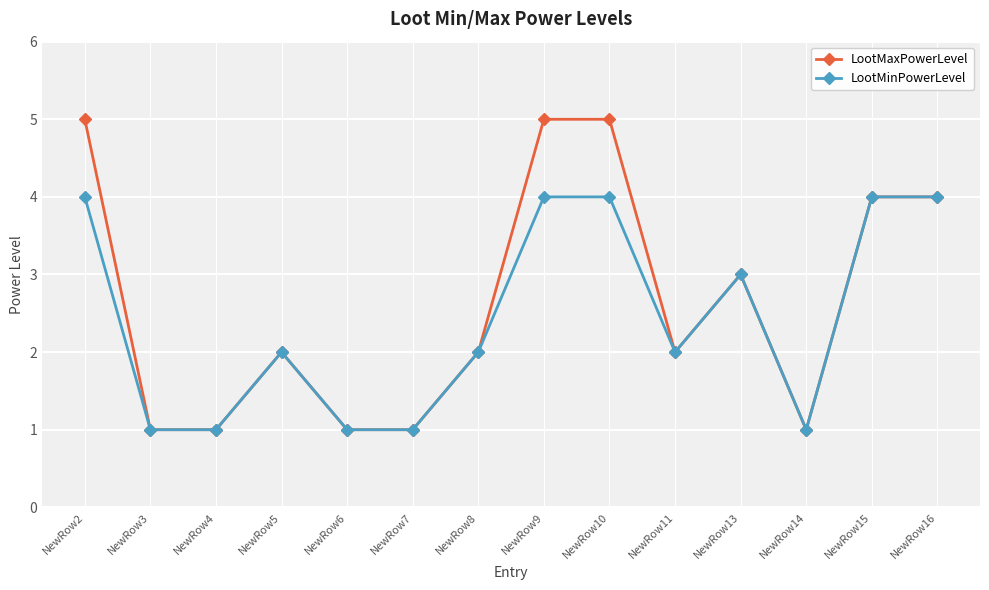

Between NewRow4 and NewRow9, which series saw the biggest shift?

LootMaxPowerLevel